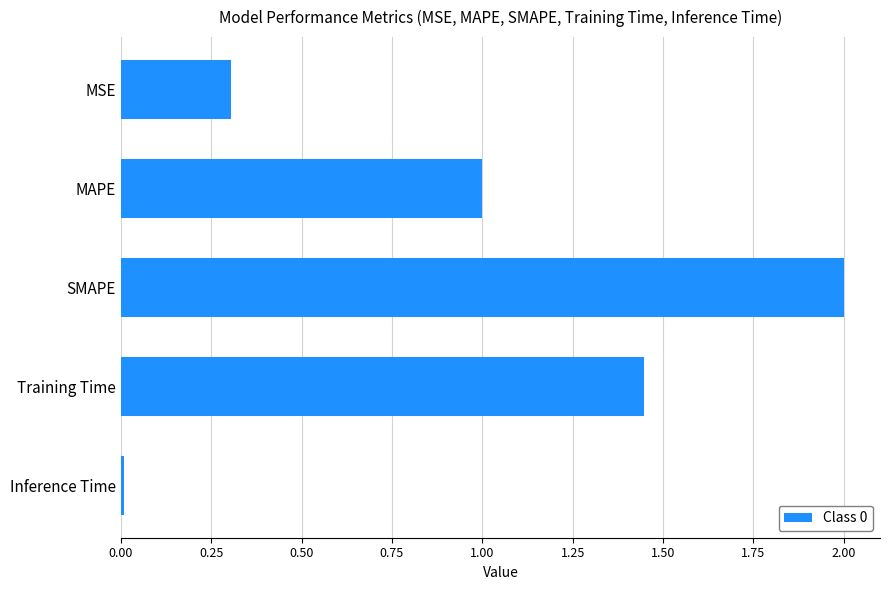

How many bars are there in total?

5